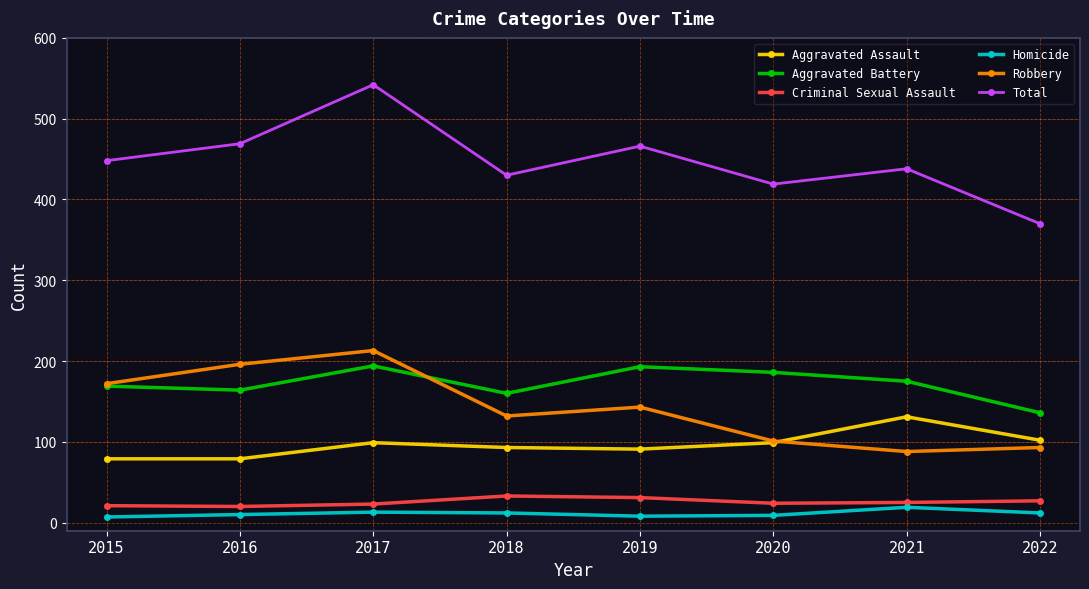

What is the value of the Aggravated Assault point at the 6th from the left?

99